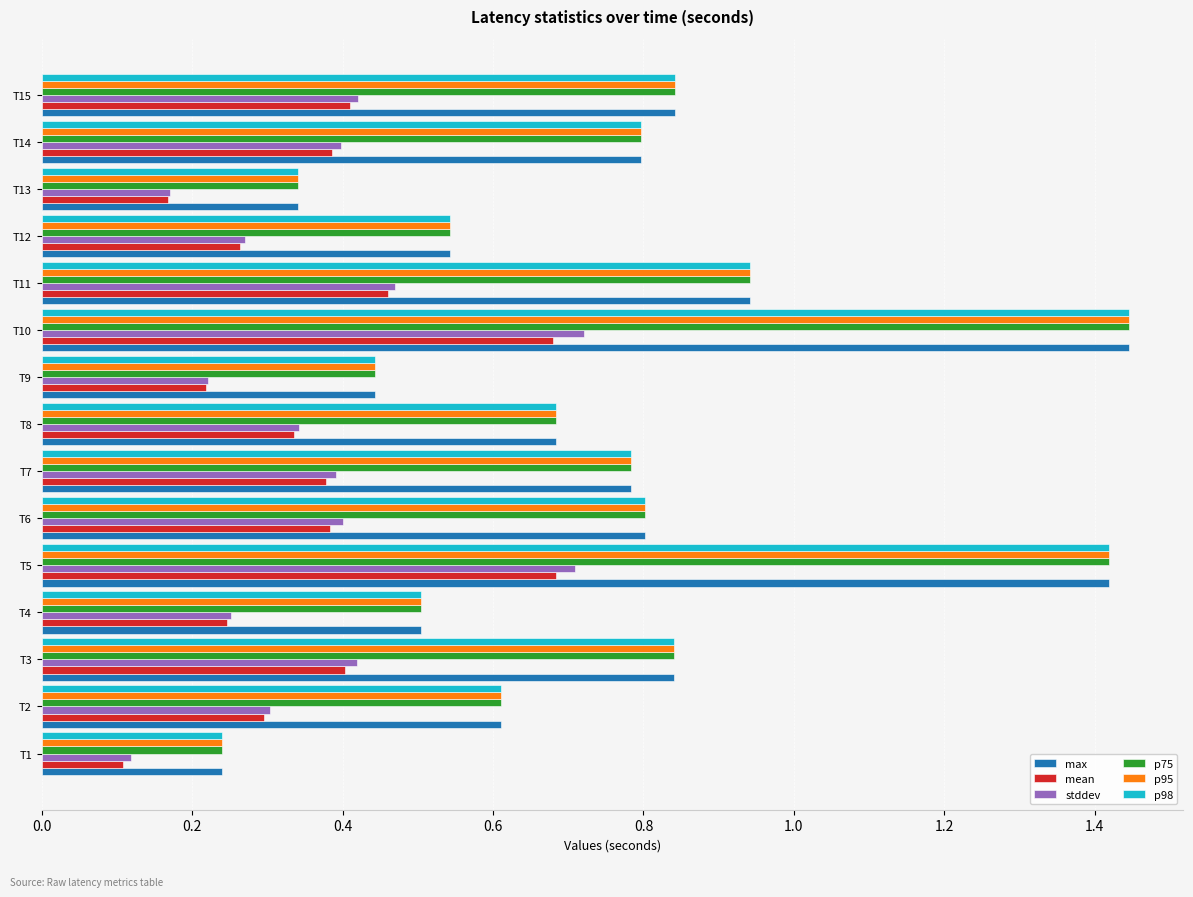

How many stddev values are between 0 and 1?

15